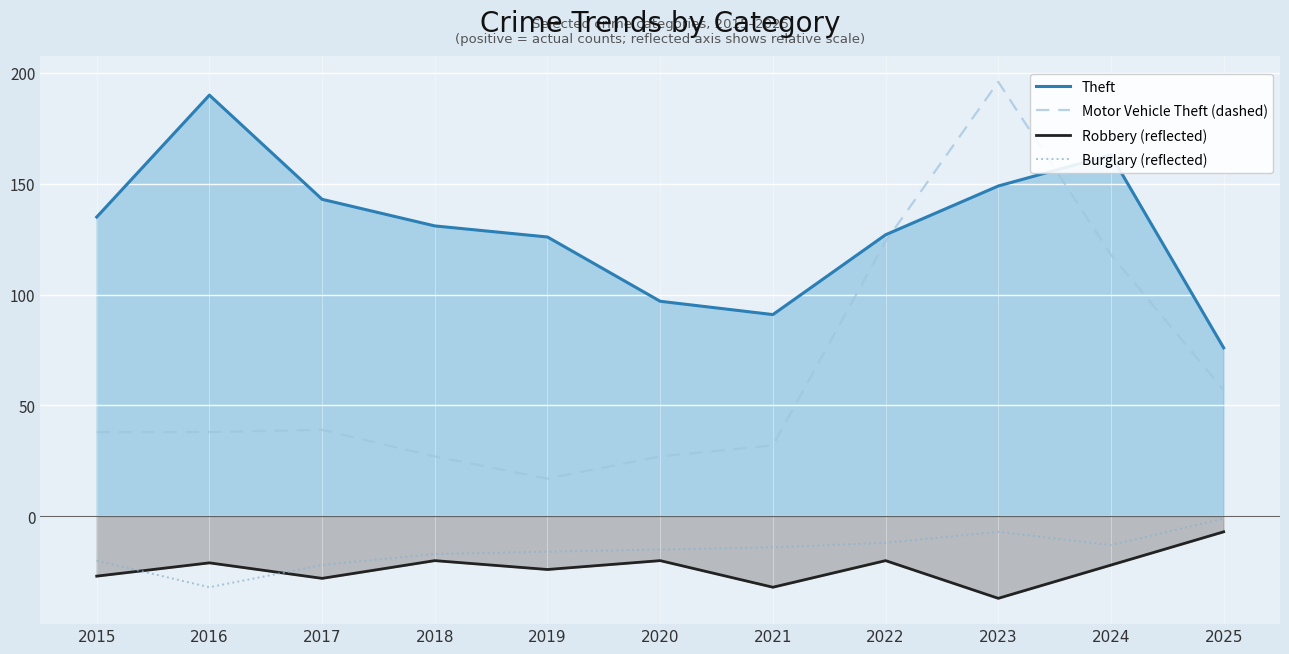

At how many categories does at least one series exceed -5?

11